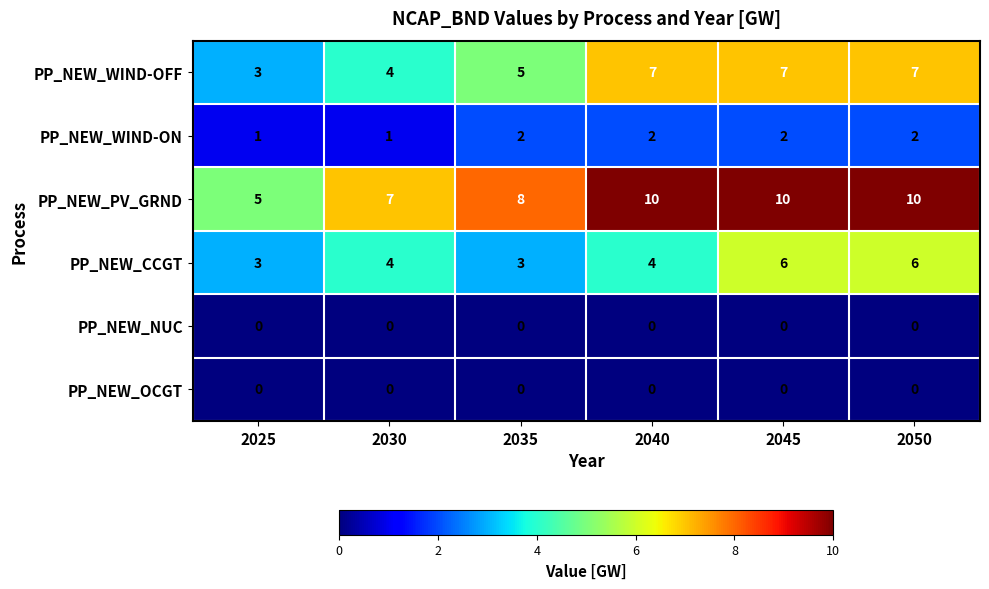

What is the difference between the maximum and minimum values in the PP_NEW_CCGT series?

3